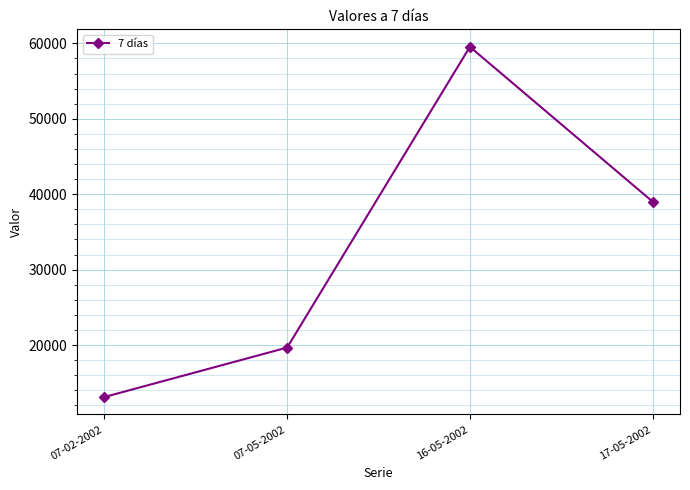

Is it true that the value at 07-02-2002 is 13110?

True